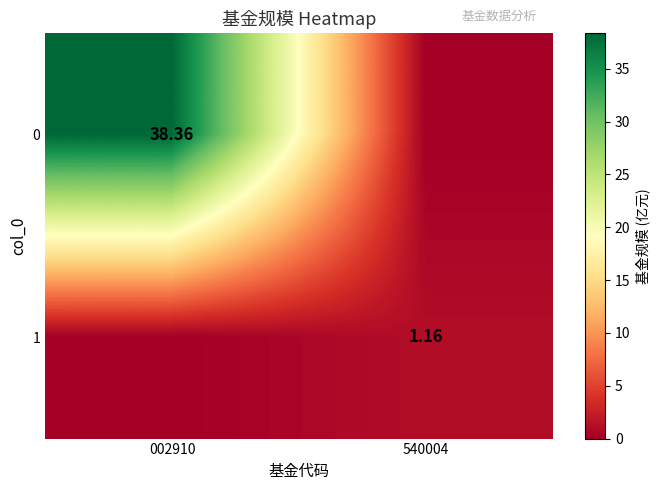

What is the sum of all 1 values?

1.2